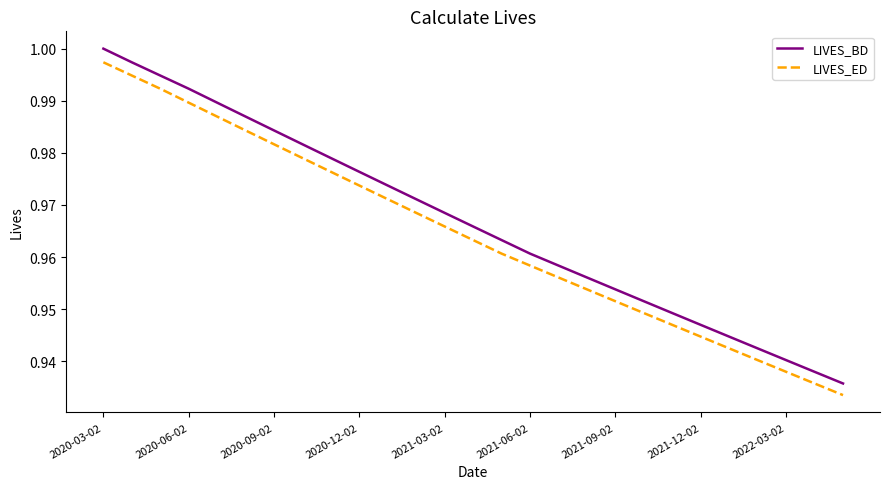

True or false: LIVES_BD and LIVES_ED intersect in this chart.

False